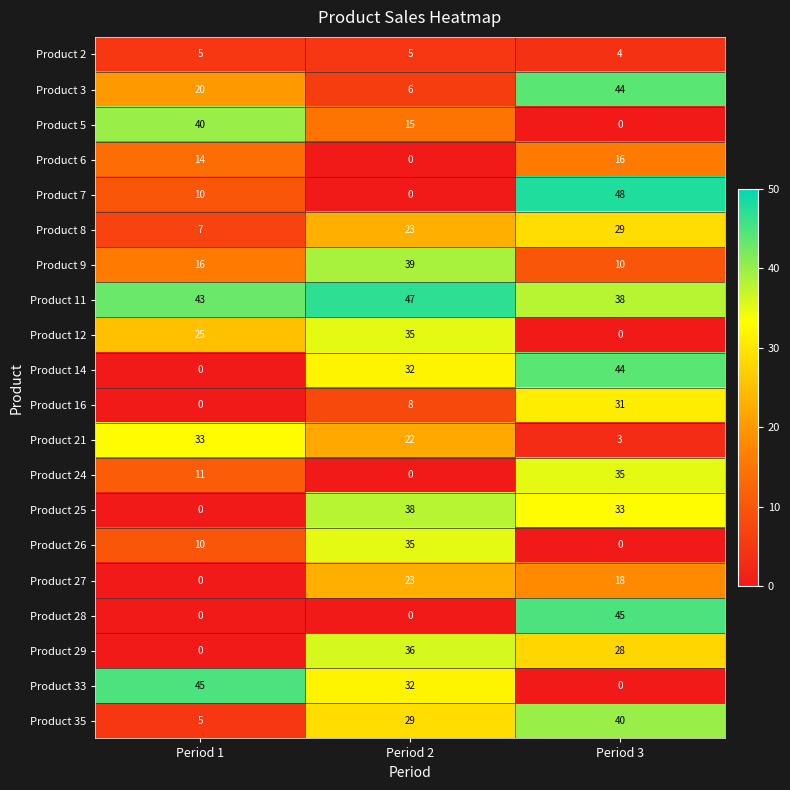

List the labels in order of Product 26 value, smallest first.

Period 3, Period 1, Period 2